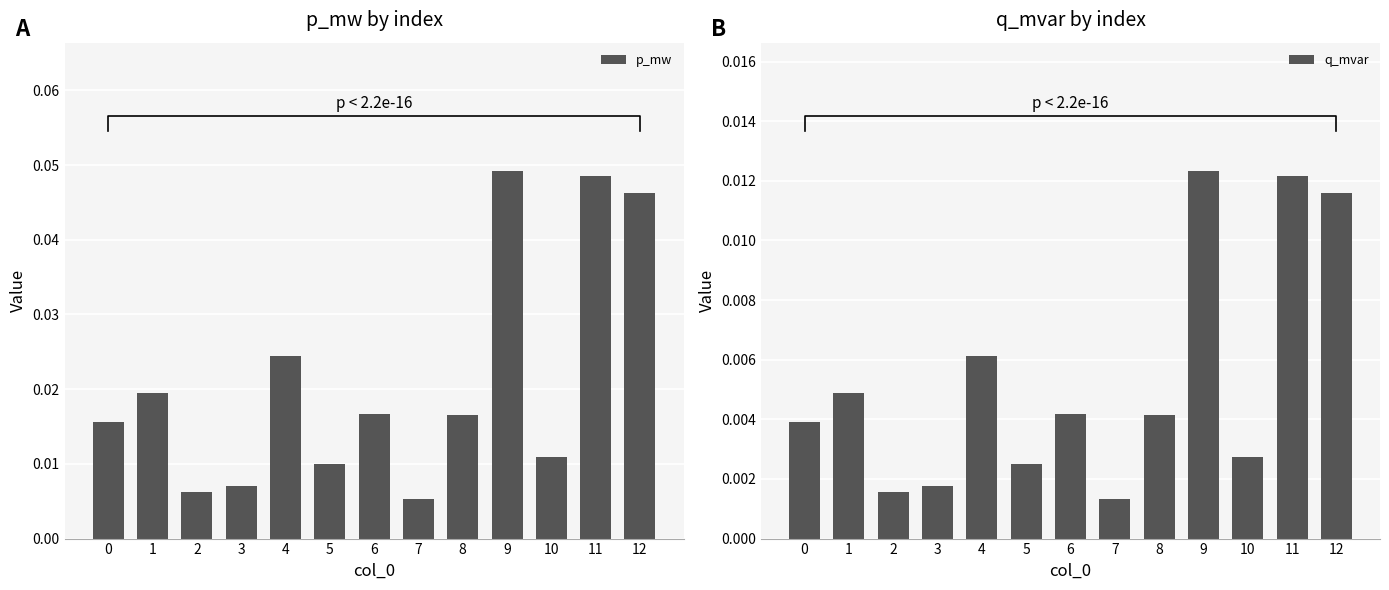

Rank the series at 6 from lowest to highest value.

q_mvar, p_mw